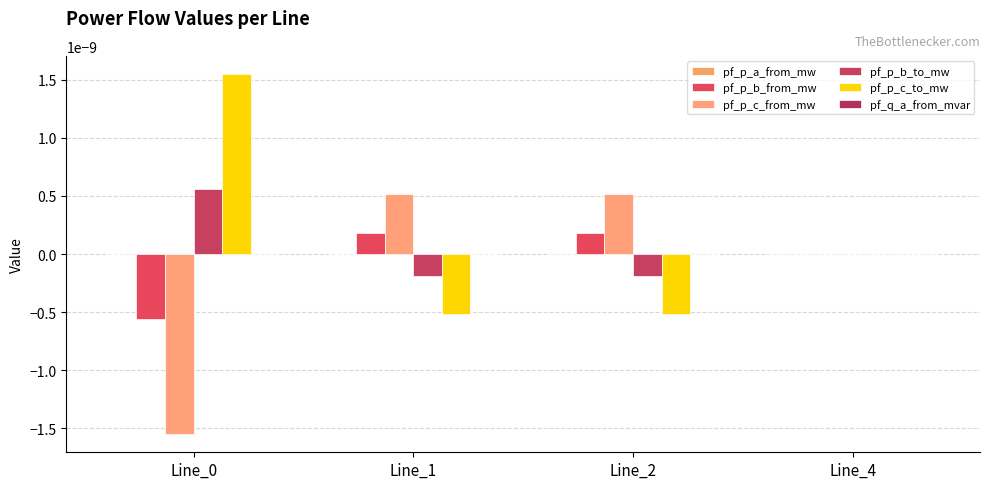

The pf_p_b_from_mw series shows 0.0 at Line_1. True or false?

True